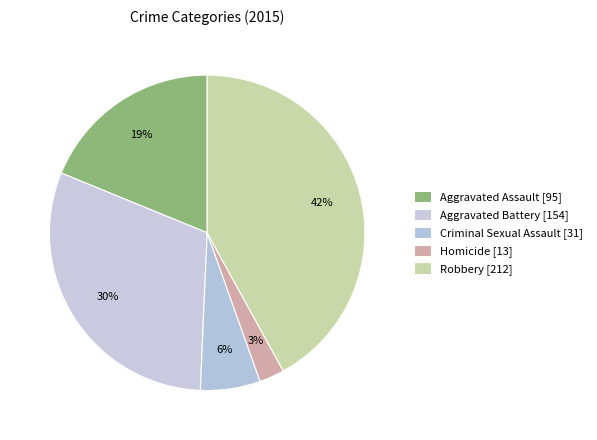

How many slices are in this pie chart?

5